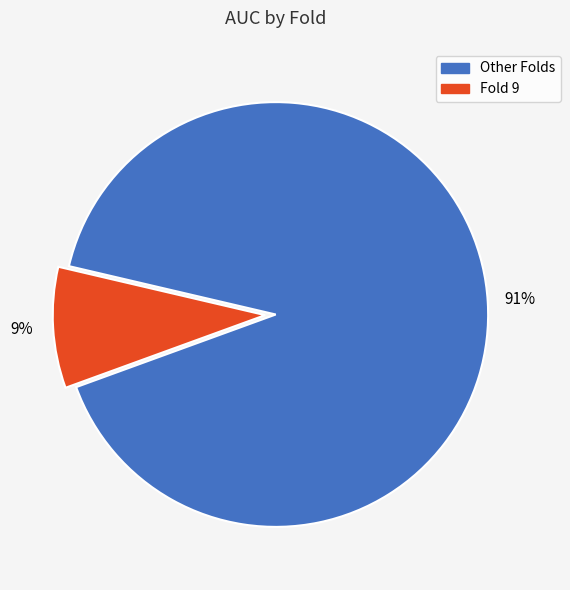

To the nearest percent, what is the average slice percentage?

50%